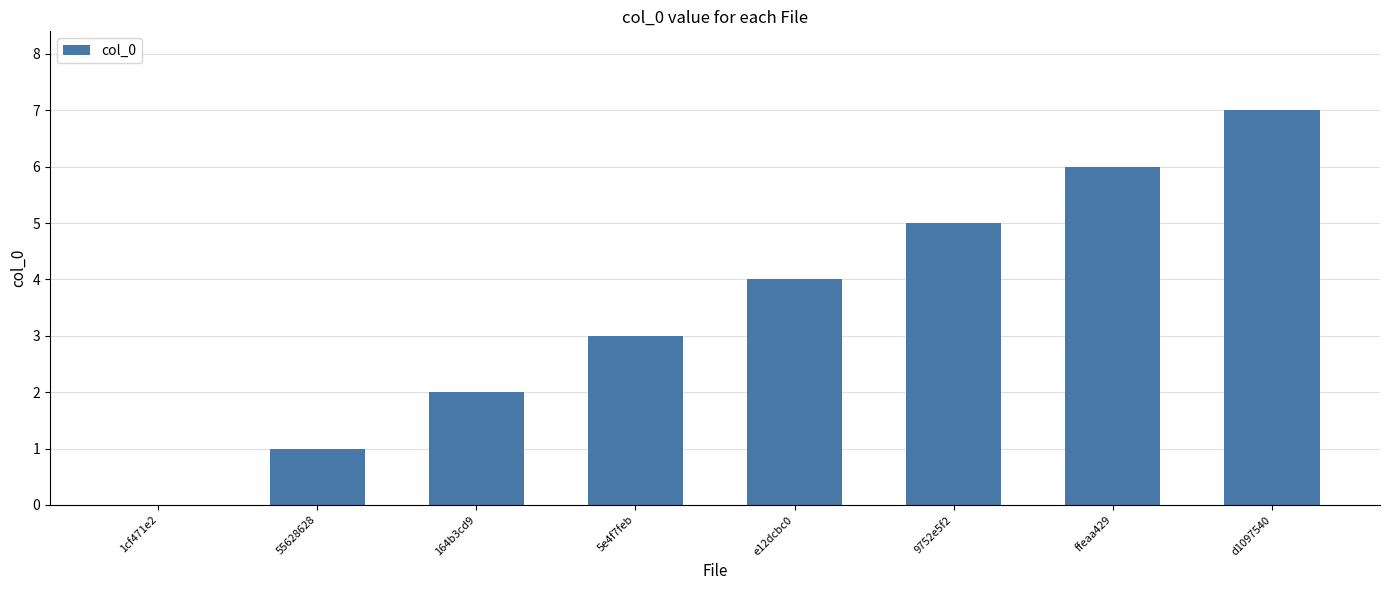

Which has a higher value, ffeaa429 or 164b3cd9?

ffeaa429